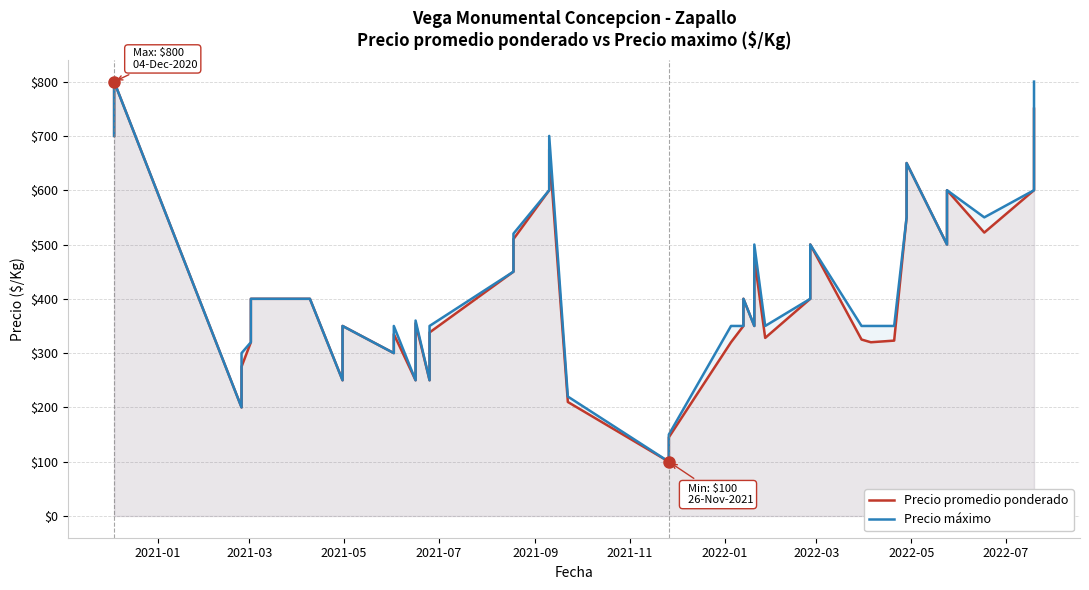

Reading left to right, extract all data points from this chart.

Precio promedio ponderado: 700	800	200	275	320	400	400	250	350	300	335	250	355	250	338	450	510	600	675	210	100	145	320	350	400	350	475	328	400	500	325	320	323	550	650	500	600	522	600	750
Precio máximo: 700	800	200	300	320	400	400	250	350	300	350	250	360	250	350	450	520	600	700	220	100	150	350	350	400	350	500	350	400	500	350	350	350	550	650	500	600	550	600	800